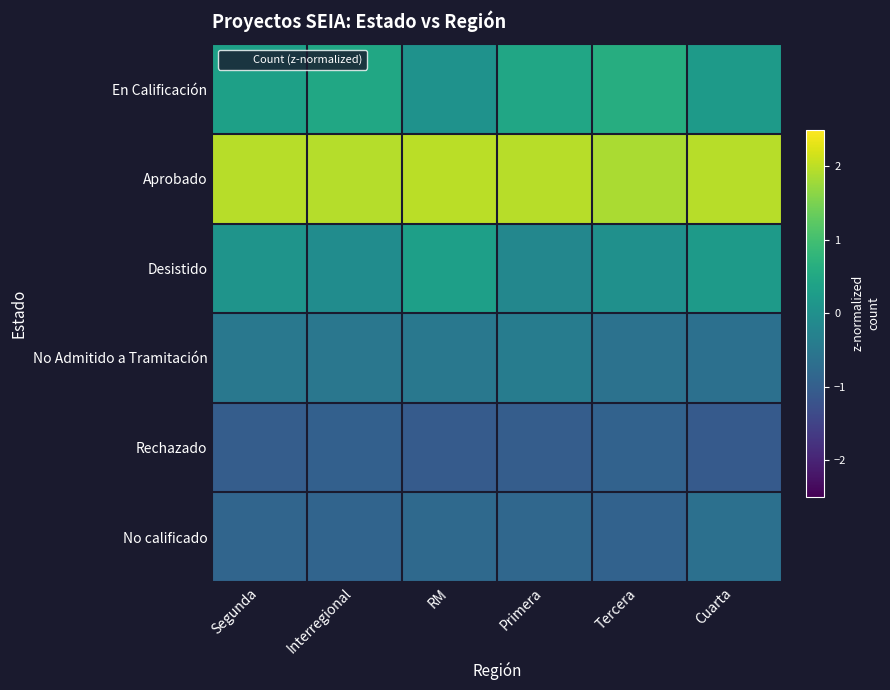

Reading right to left, extract all data points from this chart.

En Calificación: Cuarta=0.2	Tercera=0.6	Primera=0.5	RM=0.0	Interregional=0.5	Segunda=0.3
Aprobado: Cuarta=2.0	Tercera=1.9	Primera=2.0	RM=2.0	Interregional=1.9	Segunda=2.0
Desistido: Cuarta=0.2	Tercera=0.0	Primera=-0.2	RM=0.3	Interregional=-0.1	Segunda=0.1
No Admitido a Tramitación: Cuarta=-0.7	Tercera=-0.6	Primera=-0.4	RM=-0.5	Interregional=-0.5	Segunda=-0.5
Rechazado: Cuarta=-1.1	Tercera=-0.9	Primera=-1.0	RM=-1.1	Interregional=-1.0	Segunda=-1.0
No calificado: Cuarta=-0.7	Tercera=-0.9	Primera=-0.8	RM=-0.8	Interregional=-0.9	Segunda=-0.9